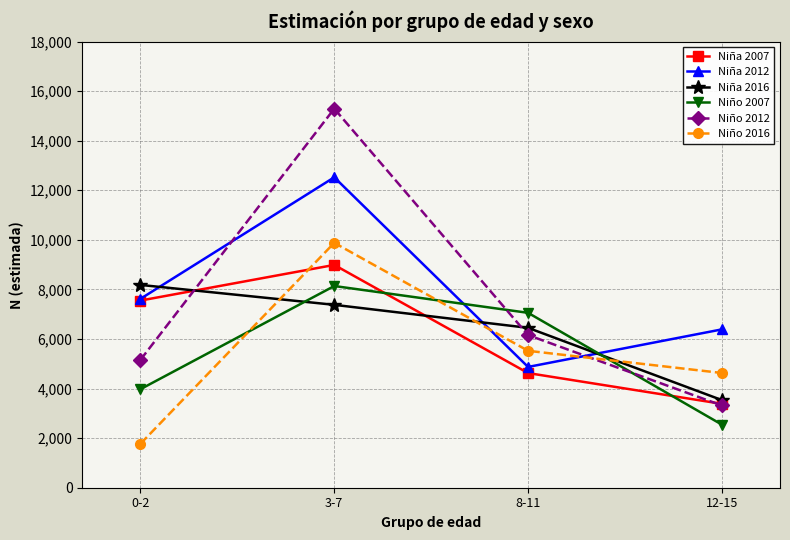

What is the difference between the maximum and minimum values in the Niño 2007 series?

5592